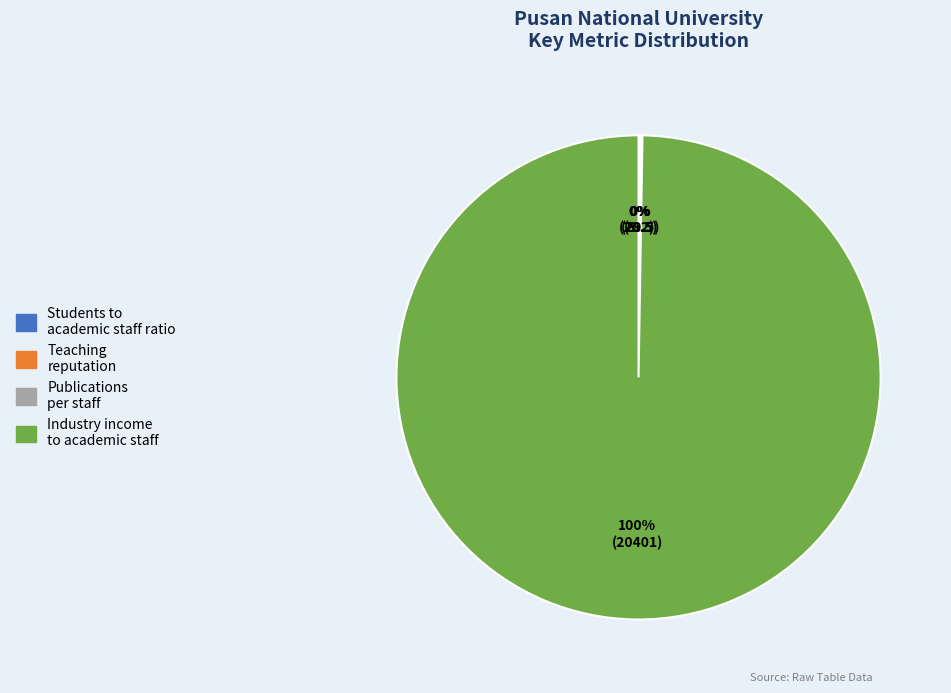

To the nearest percent, what is the difference between the largest and smallest slice percentages?

100%